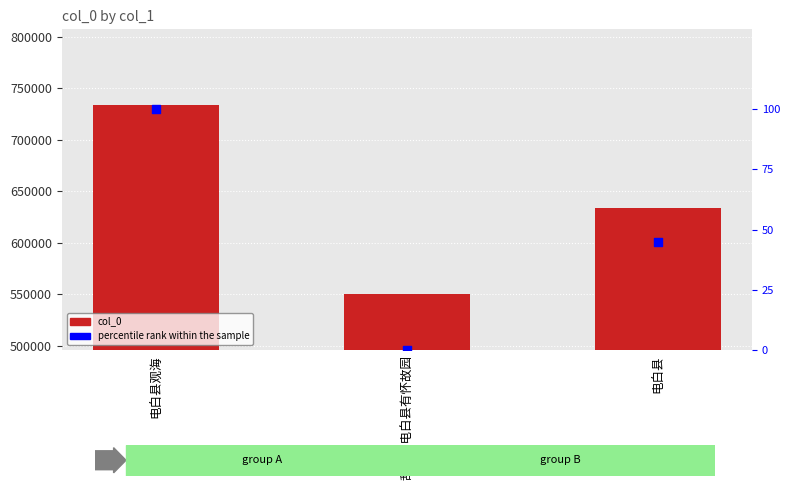

Which series contains the lowest Y value?

percentile rank within the sample